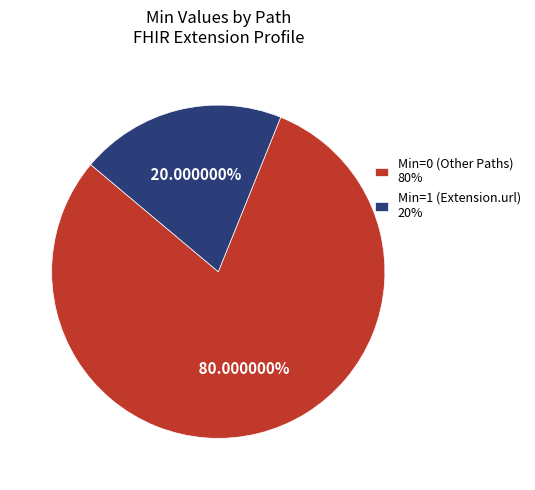

Count the number of slices in the pie.

2